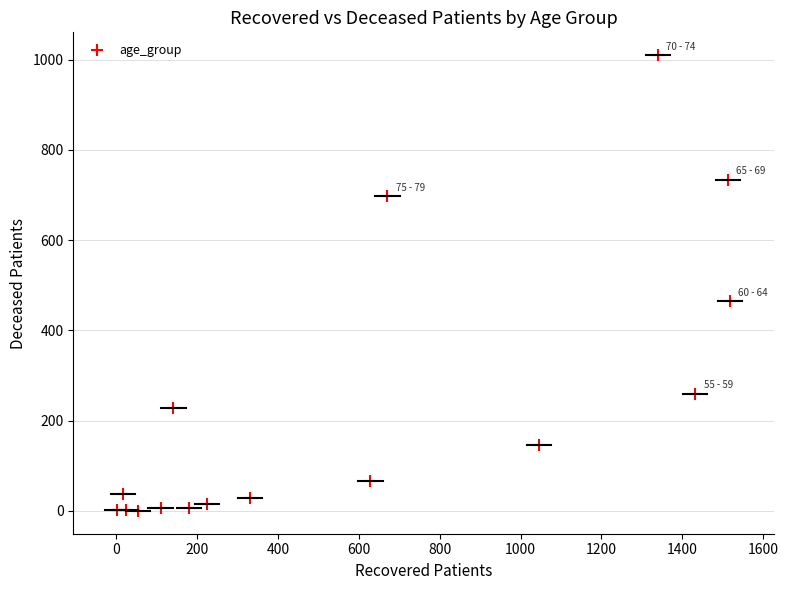

What Y value in the scatter plot is closest to 505?

465